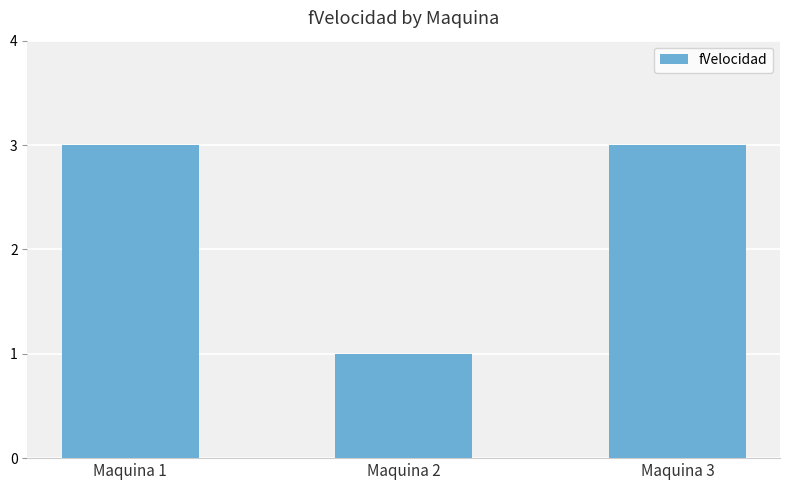

What is the sum of the values at Maquina 3 and Maquina 1?

6